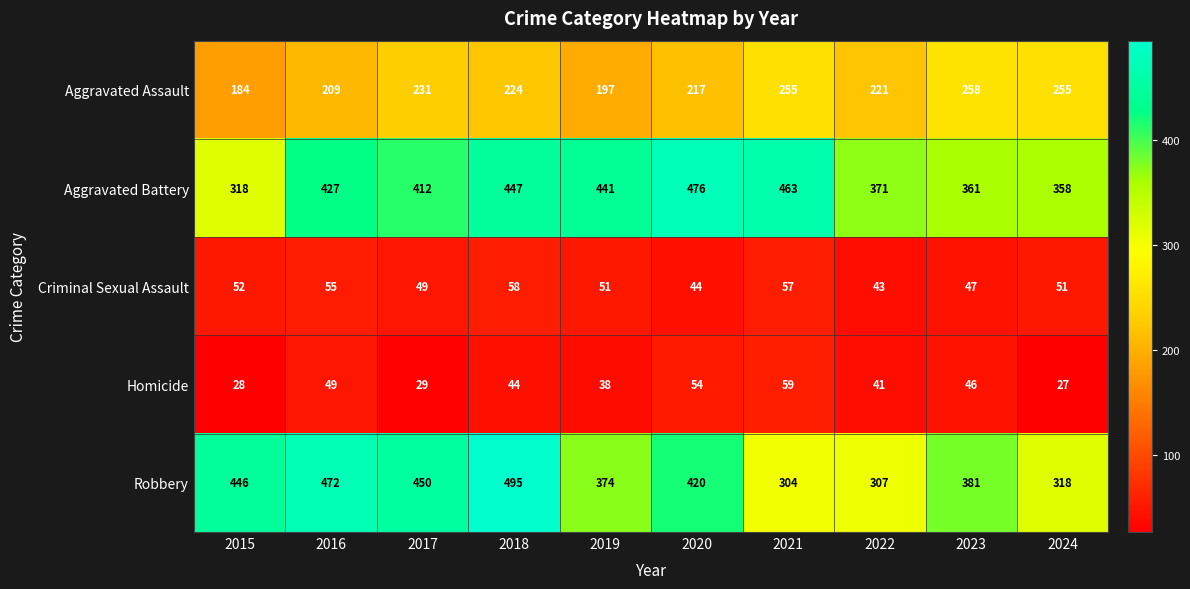

At how many categories does at least one series exceed 465?

3